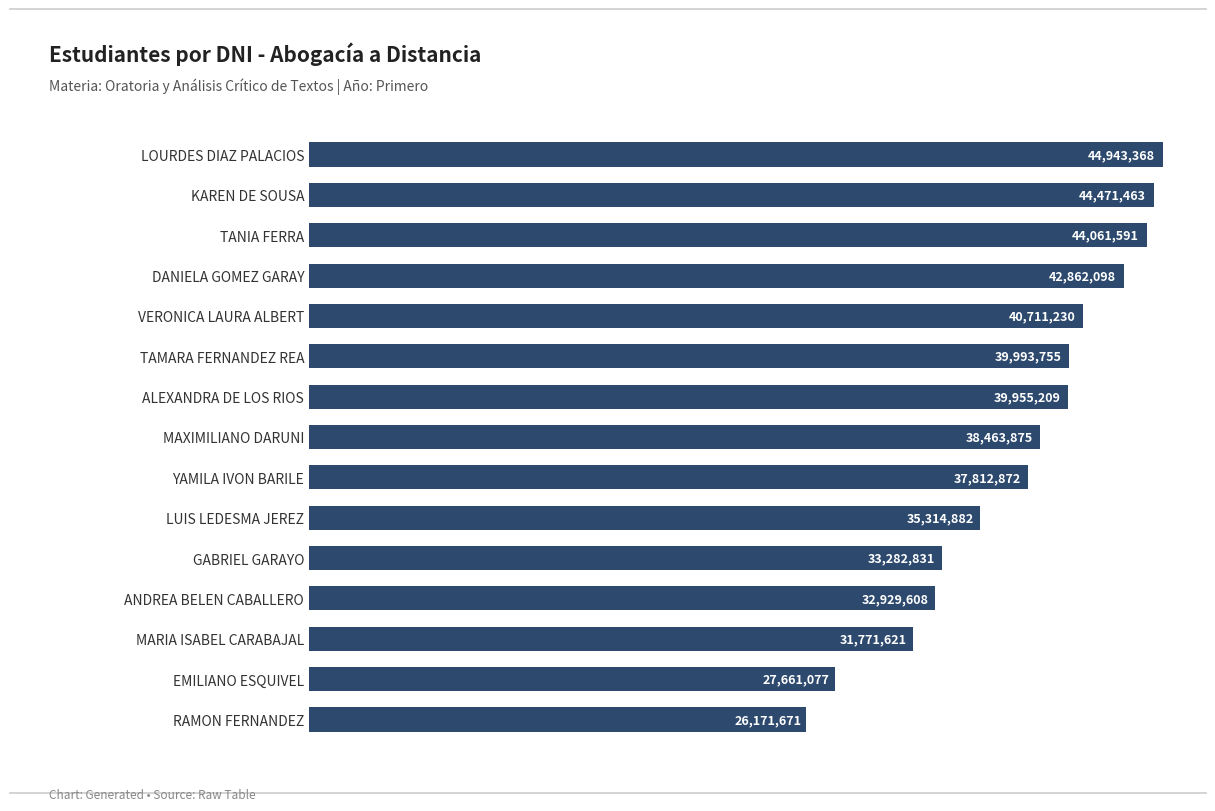

What is the difference between the maximum and second lowest values?

17282291